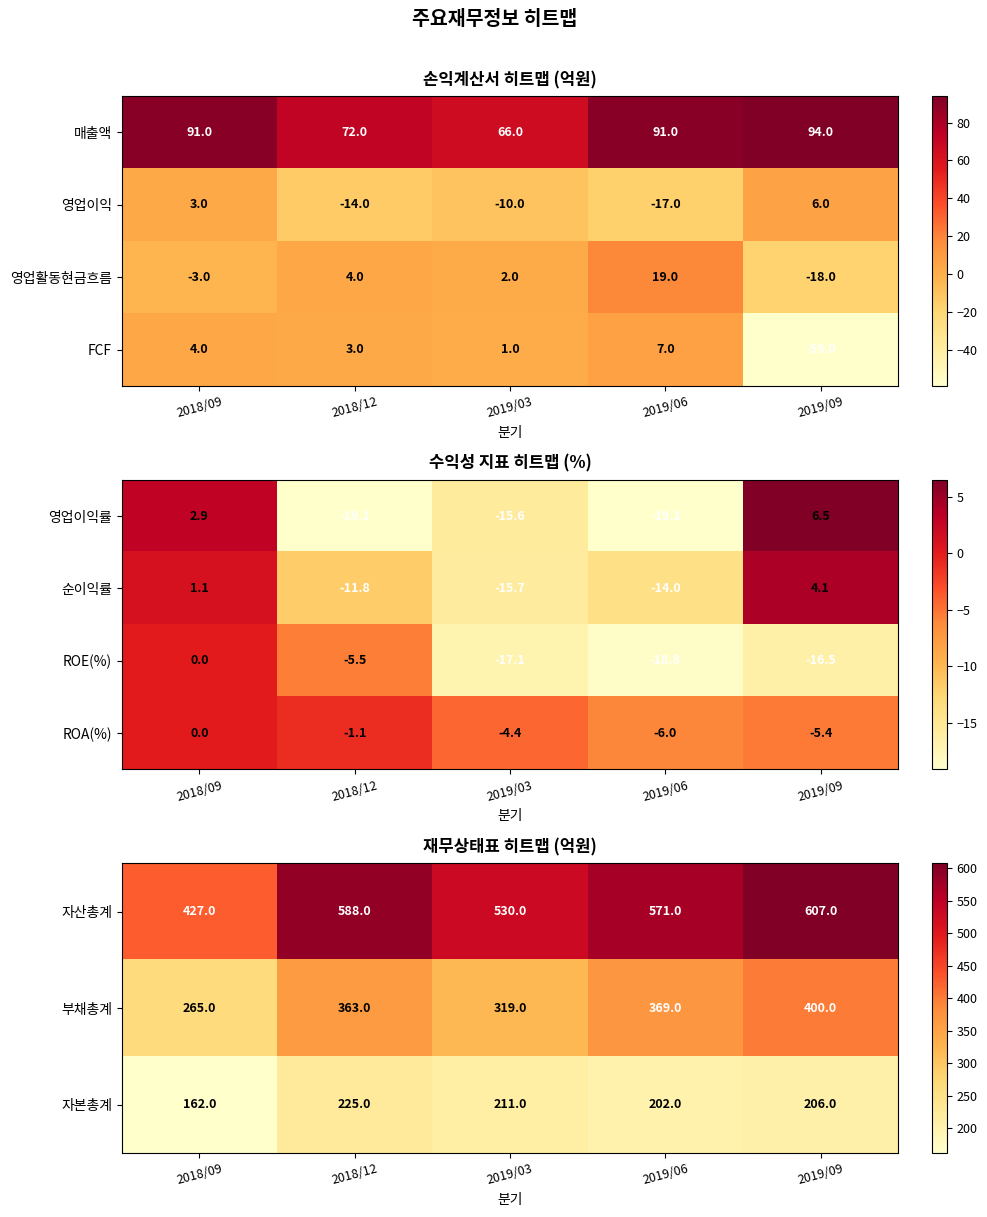

Rank the categories by ROE(%) value from lowest to highest.

2019/06, 2019/03, 2019/09, 2018/12, 2018/09